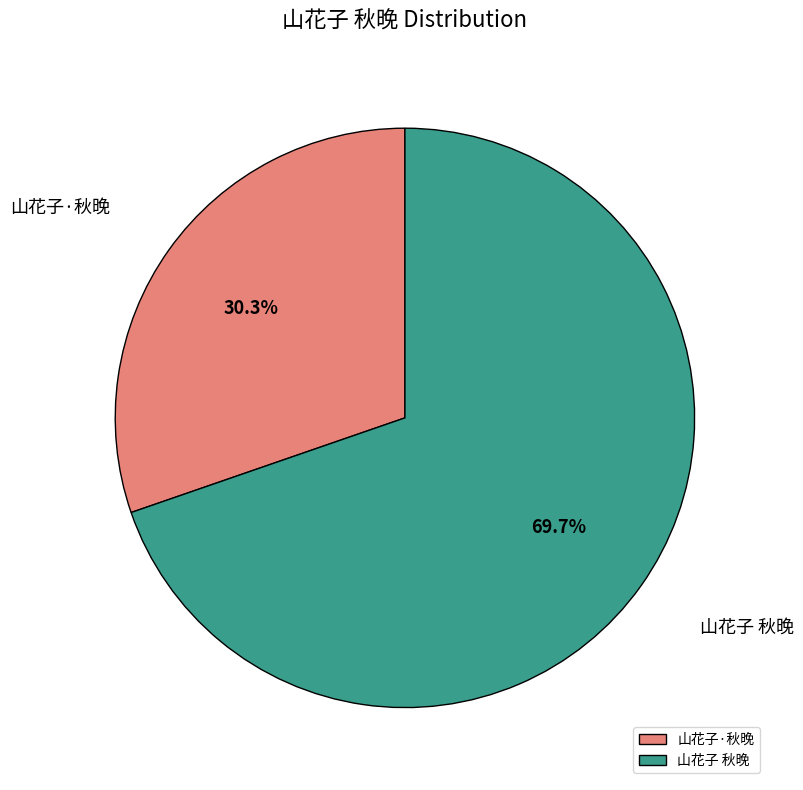

The 山花子·秋晚 slice represents 30% of the pie. True or false?

True